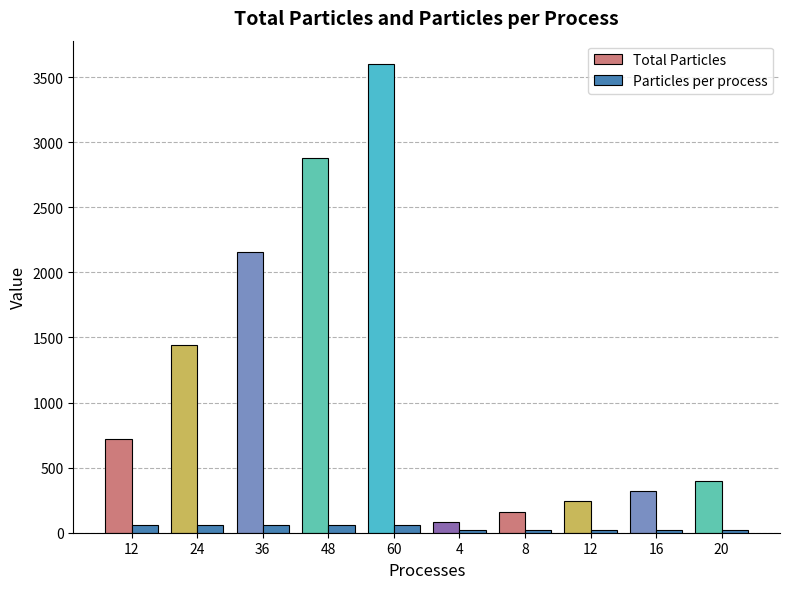

Reading left to right, transcribe all the data shown in this chart.

Total Particles: 12=720	24=1440	36=2160	48=2880	60=3600	4=80	8=160	12=240	16=320	20=400
Particles per process: 12=60	24=60	36=60	48=60	60=60	4=20	8=20	12=20	16=20	20=20